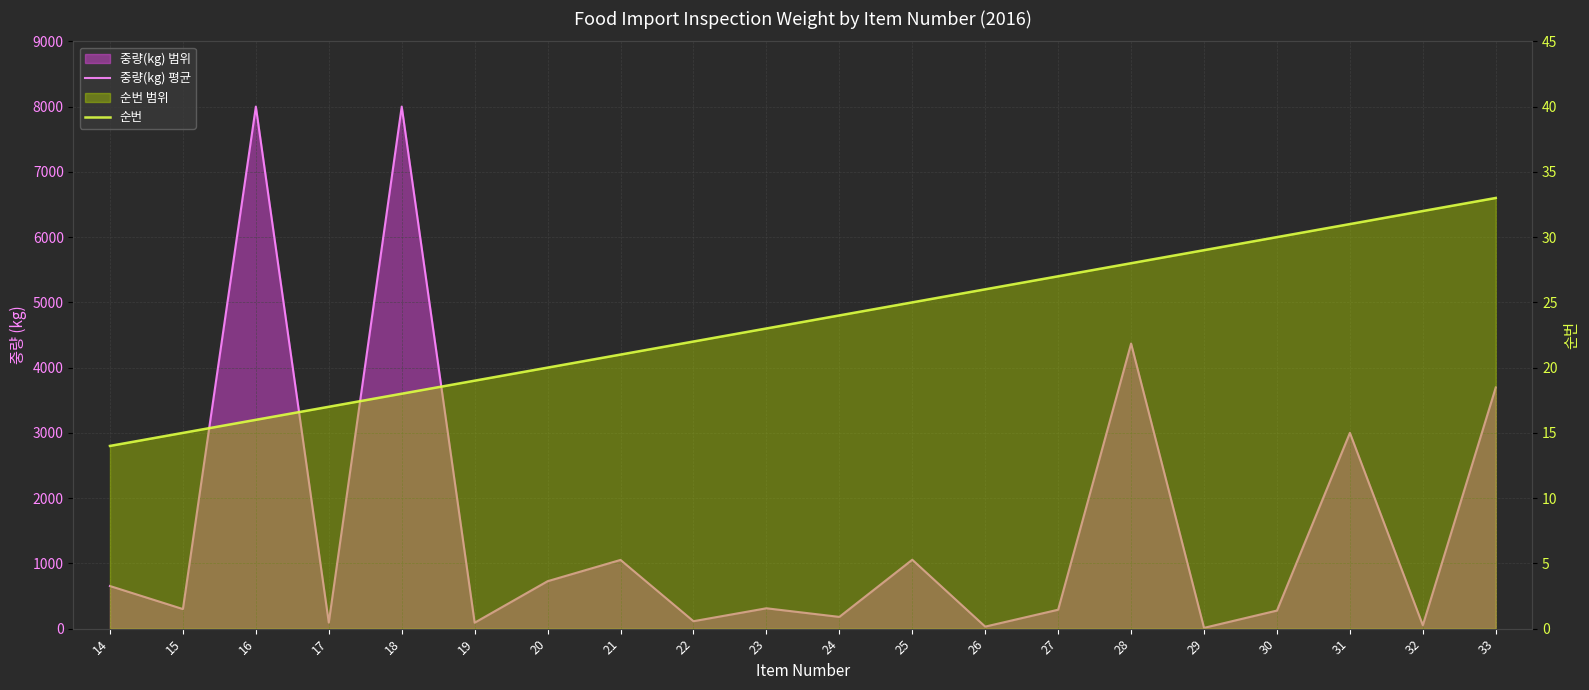

Which series has the largest total across all categories?

중량(kg) 평균